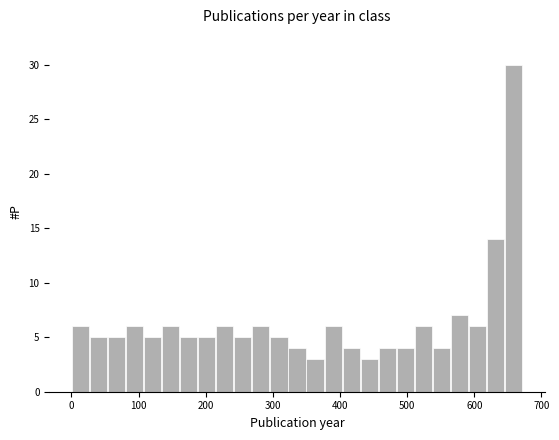

Around what value on the x-axis is the tallest bar? Give the approximate position of its centre, as read against the axis.

660